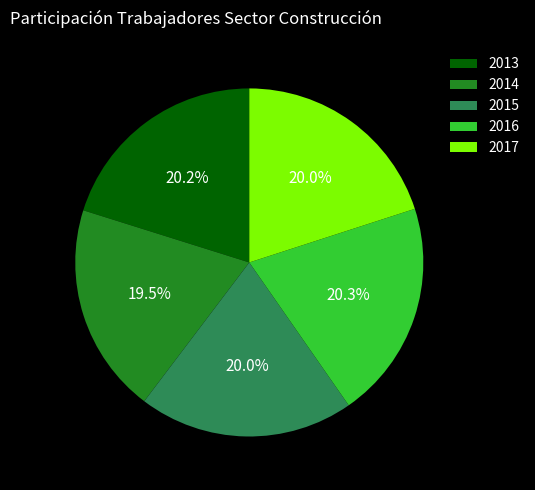

Combined, what portion of the pie is 2016 and 2013?

40.5%